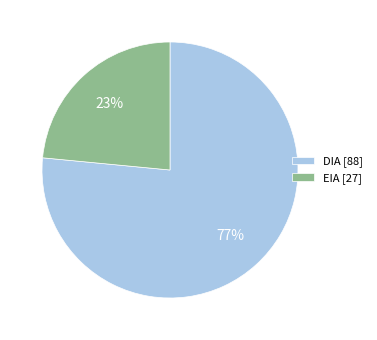

Is the sum of DIA [88] and EIA [27] greater than half?

Yes